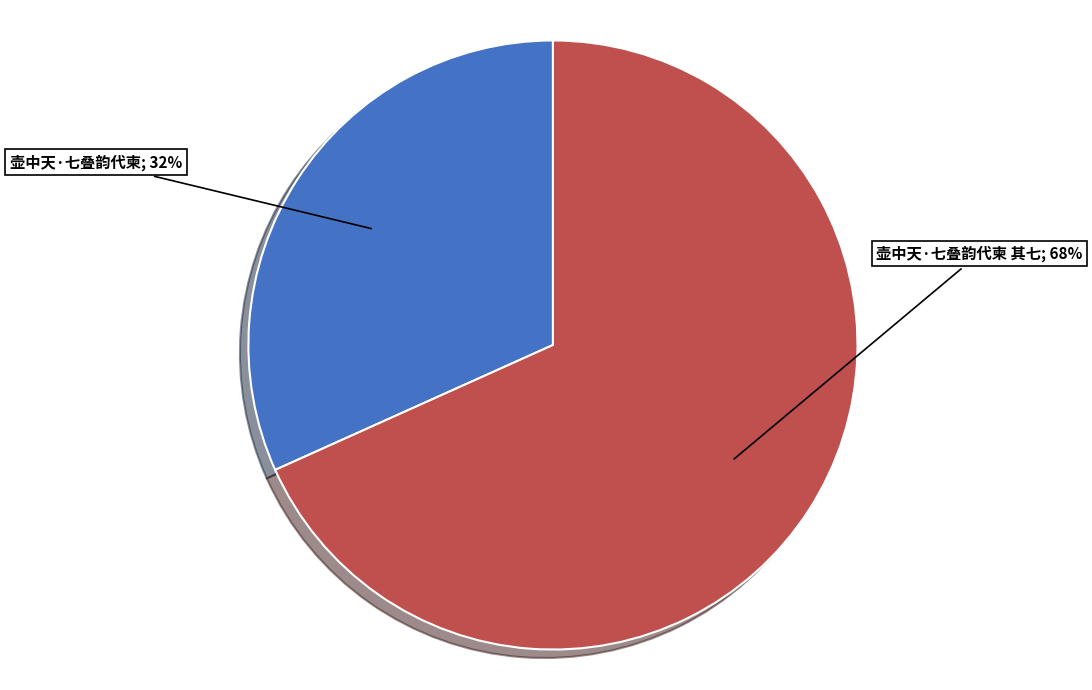

To the nearest percent, what is the average slice percentage?

50%